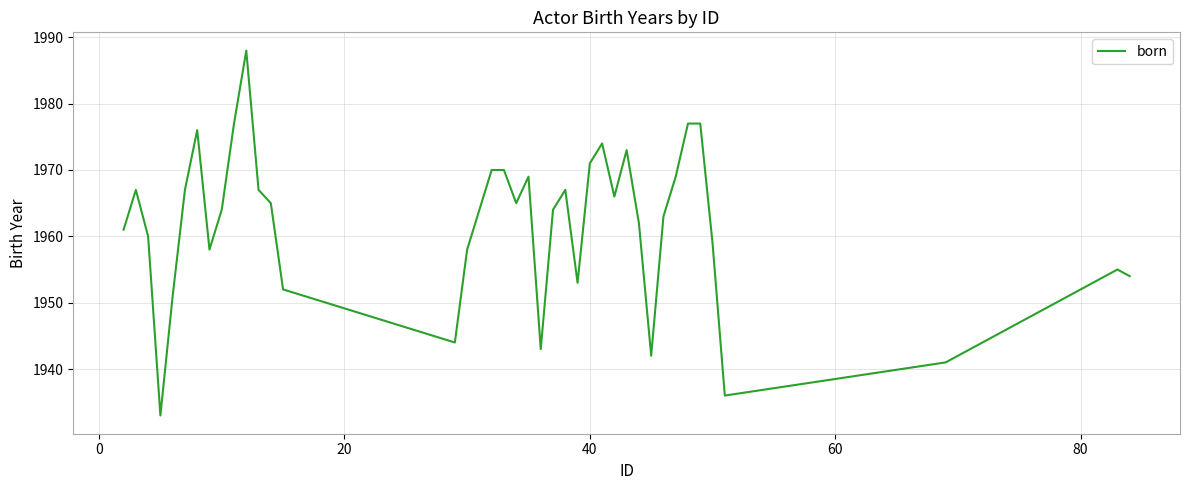

What is the maximum value shown in the chart?

1988